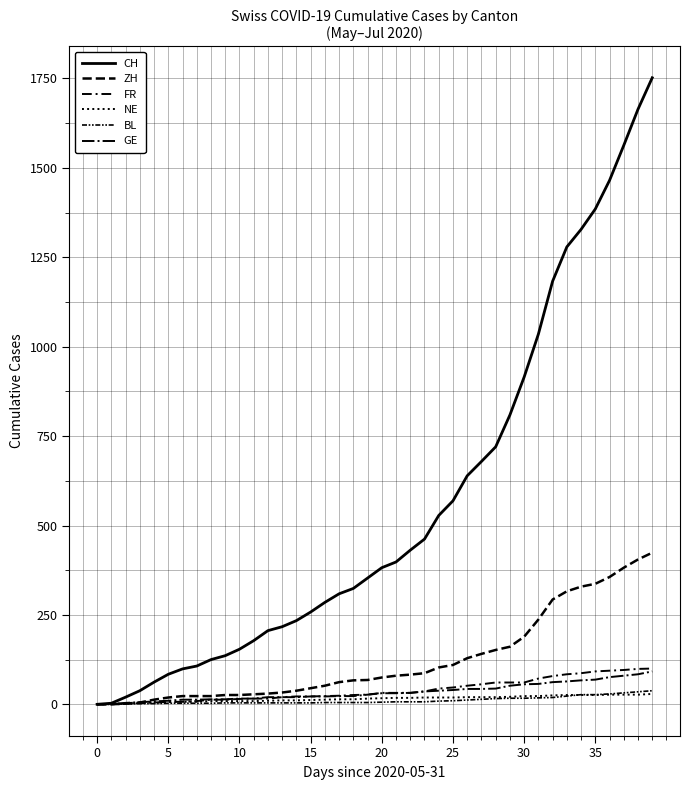

Is this an area chart (filled region under the line)?

No